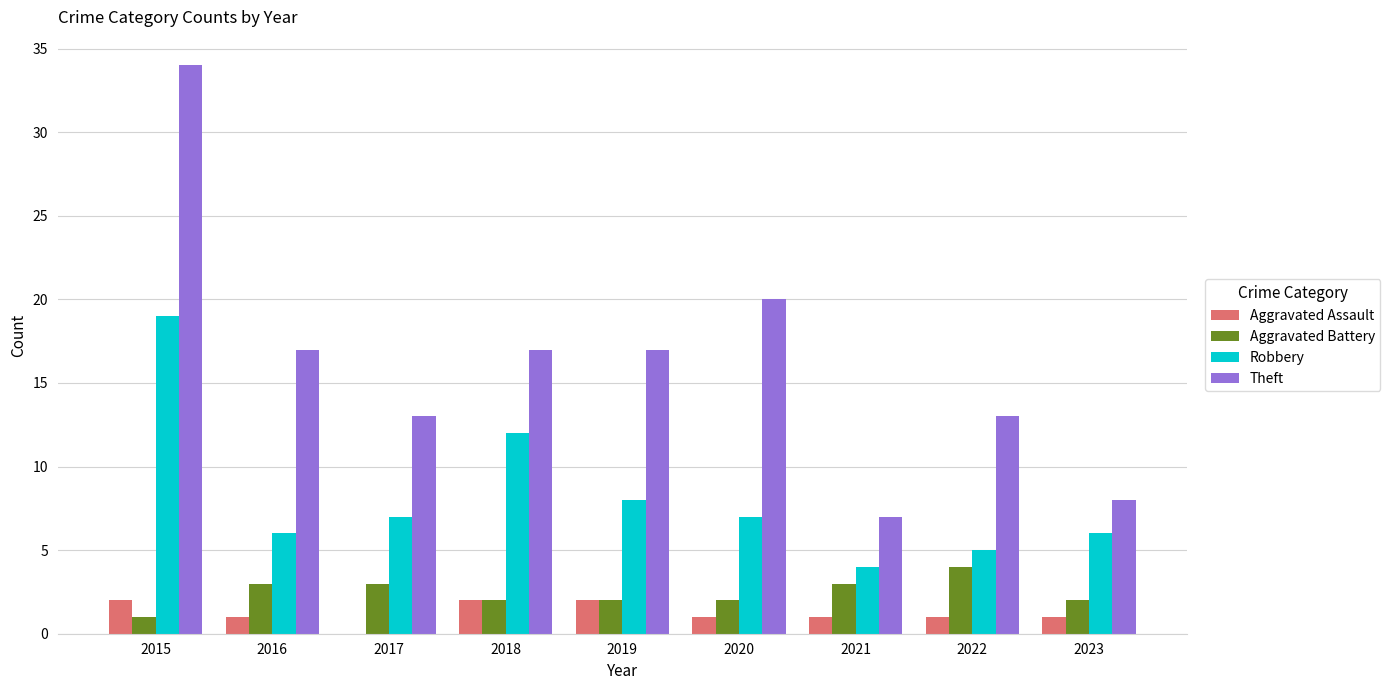

What are all the series names shown in the legend?

Aggravated Assault, Aggravated Battery, Robbery, Theft